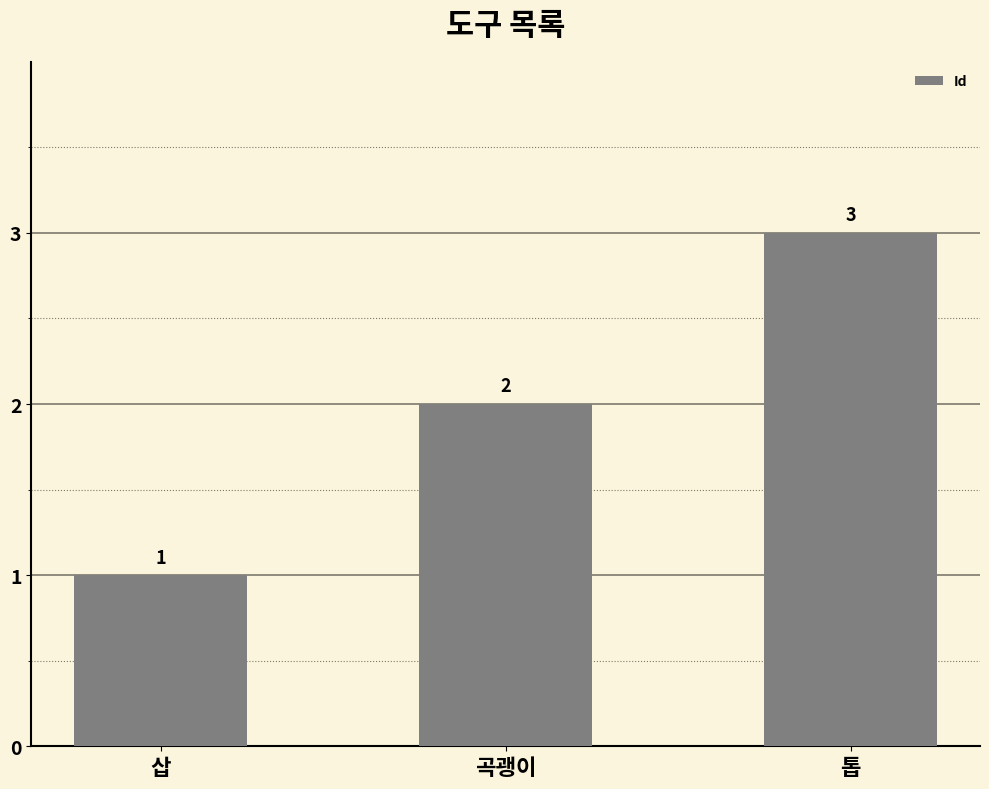

What is the difference between the values at 삽 and 곡괭이?

1